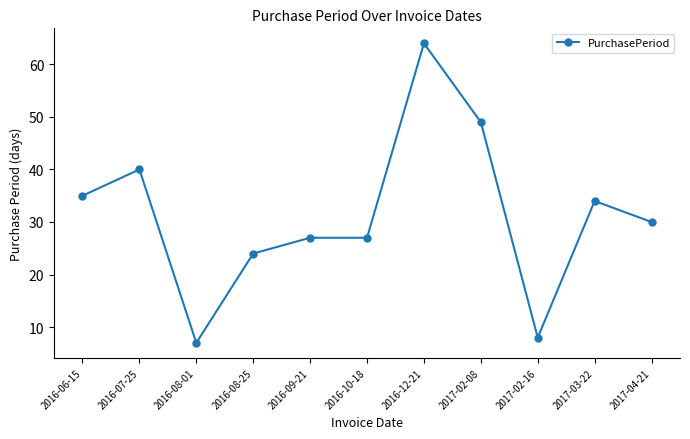

What is the label of the 5th point from the left?

2016-09-21